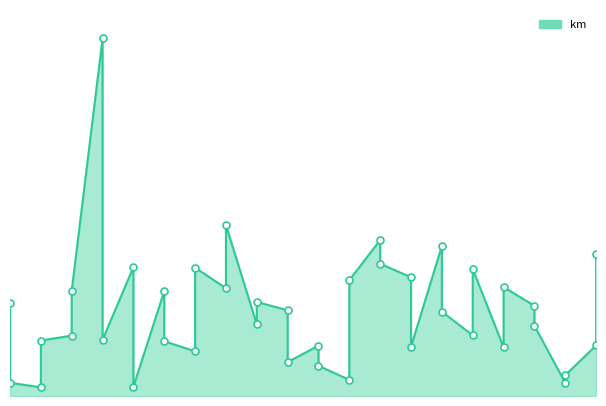

Which has a higher value, 2015-08-17 or 2015-08-09?

2015-08-09